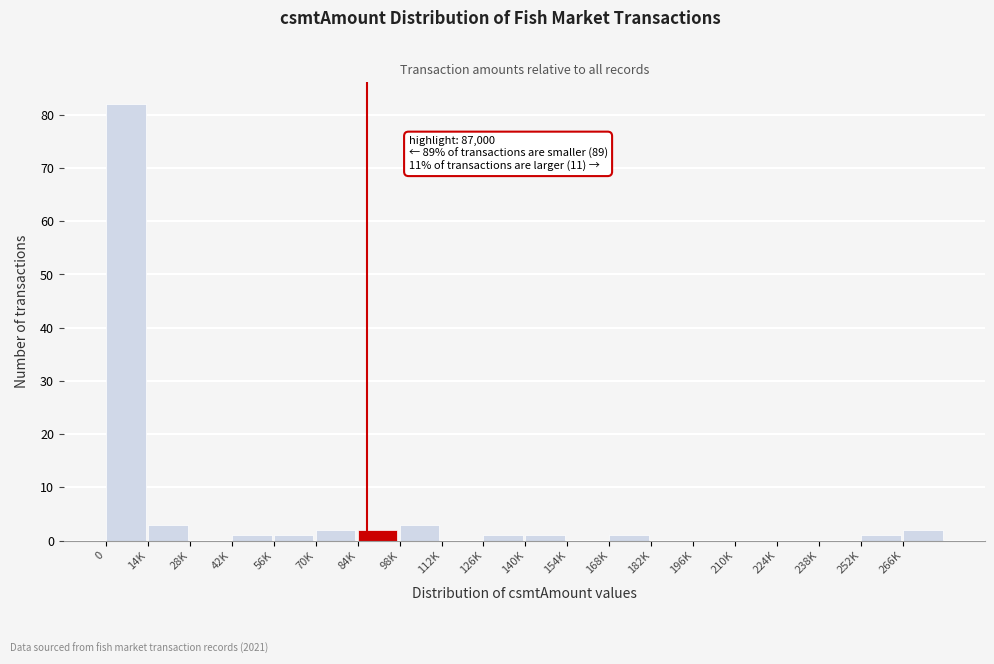

Reading left to right, transcribe all the data shown in this chart.

0=82	14K=3	28K=0	42K=1	56K=1	70K=2	84K=2	98K=3	112K=0	126K=1	140K=1	154K=0	168K=1	182K=0	196K=0	210K=0	224K=0	238K=0	252K=1	266K=2